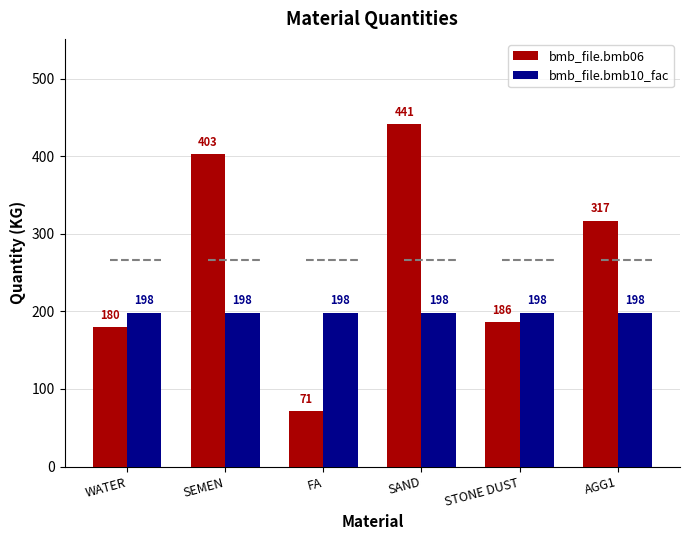

Which label corresponds to the smallest value in the chart?

FA